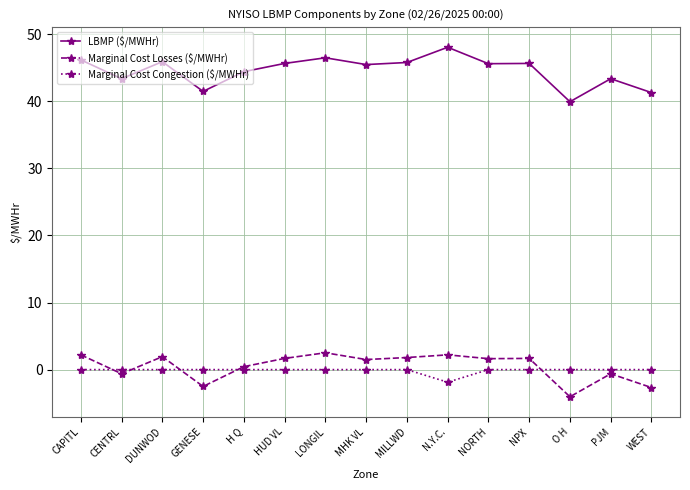

What is the label of the 14th point from the right?

CENTRL